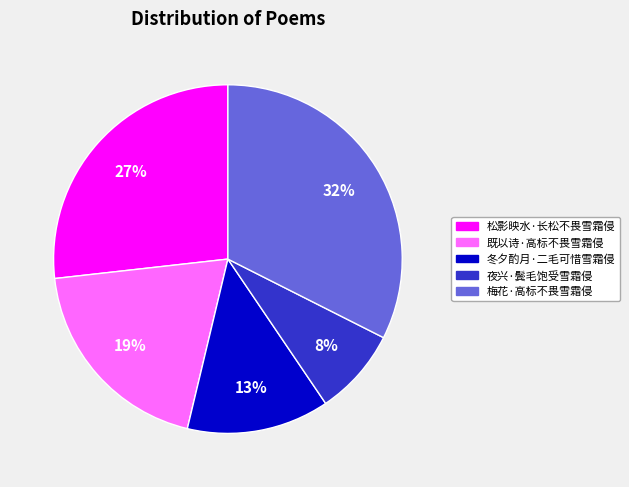

To the nearest percent, what is the average slice percentage?

20%